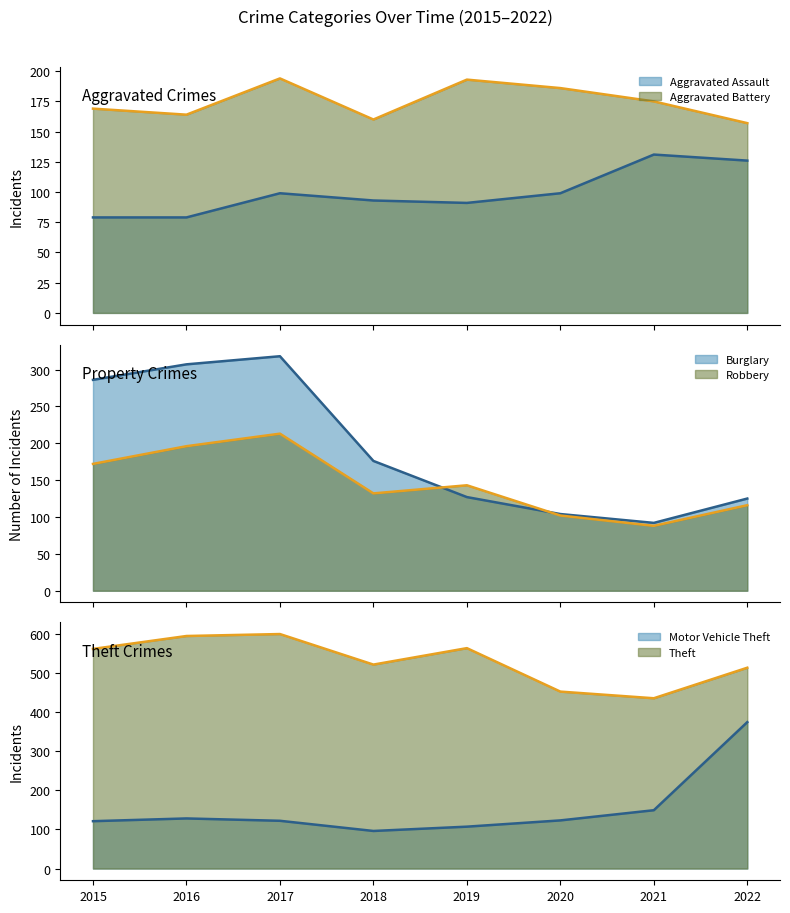

At how many categories does at least one series exceed 179?

8